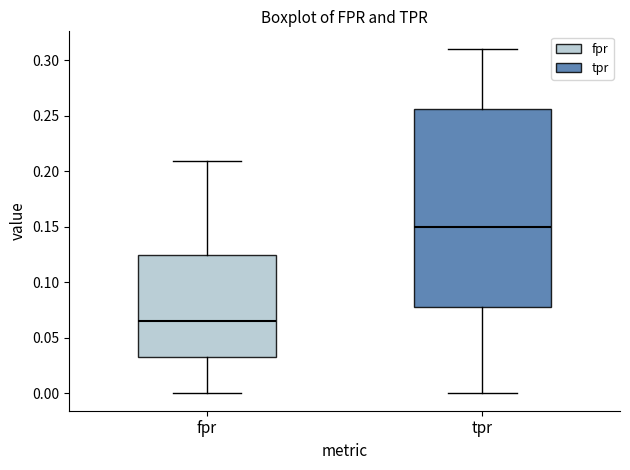

Reading left to right, read every box against the y-axis: the position of its median line, the range the box covers, and the ends of its whiskers. The values are not printed on the chart, so give them approximately, as read against the axis.

fpr: median 0.065, box 0.035 to 0.125, whiskers 0.000 to 0.210
tpr: median 0.150, box 0.080 to 0.255, whiskers 0.000 to 0.310